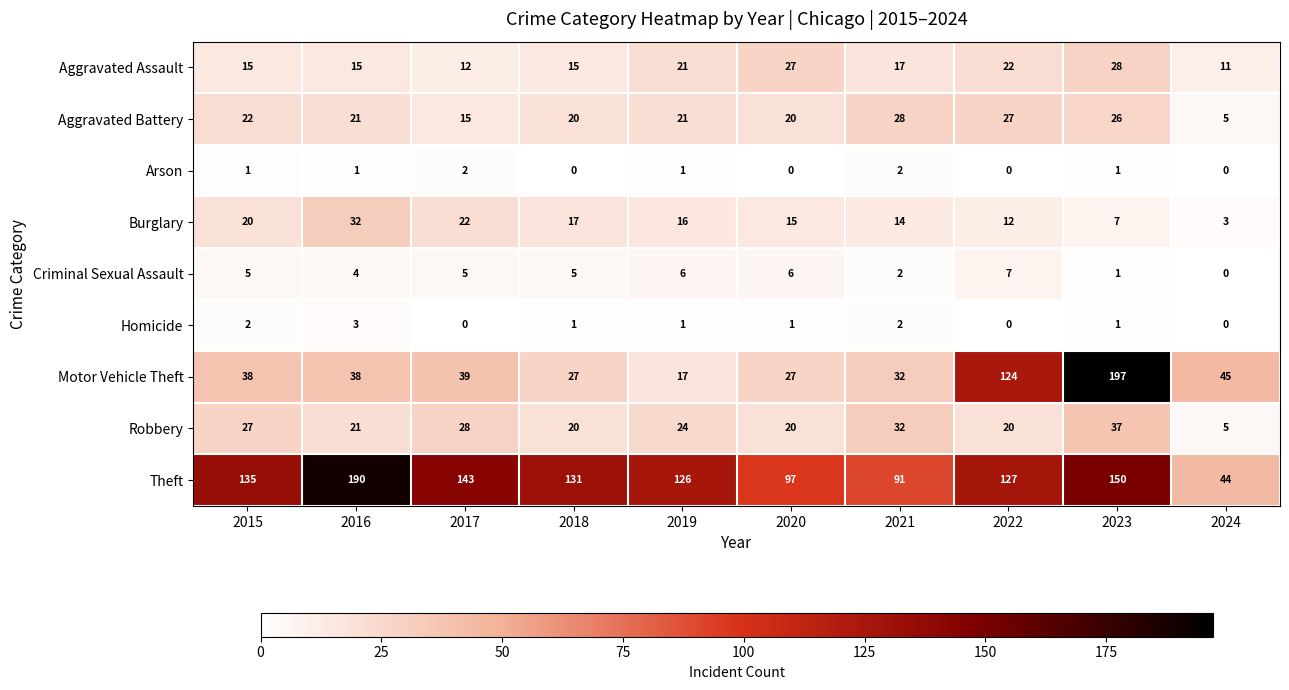

The value of Arson at 2016 is 1. True or false?

True